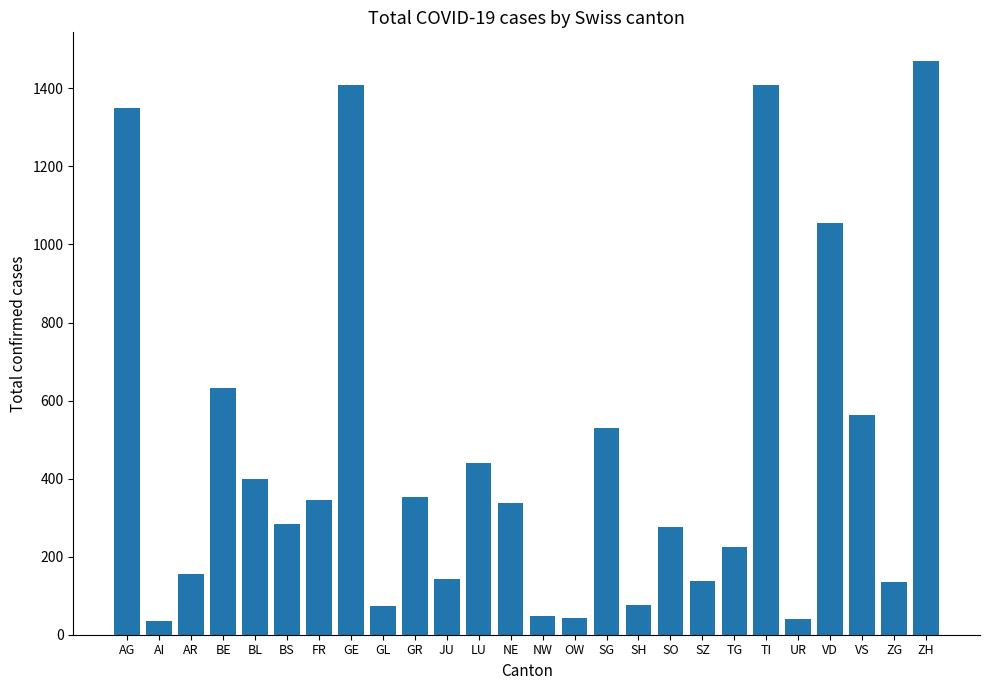

Which label corresponds to the largest value in the chart?

ZH